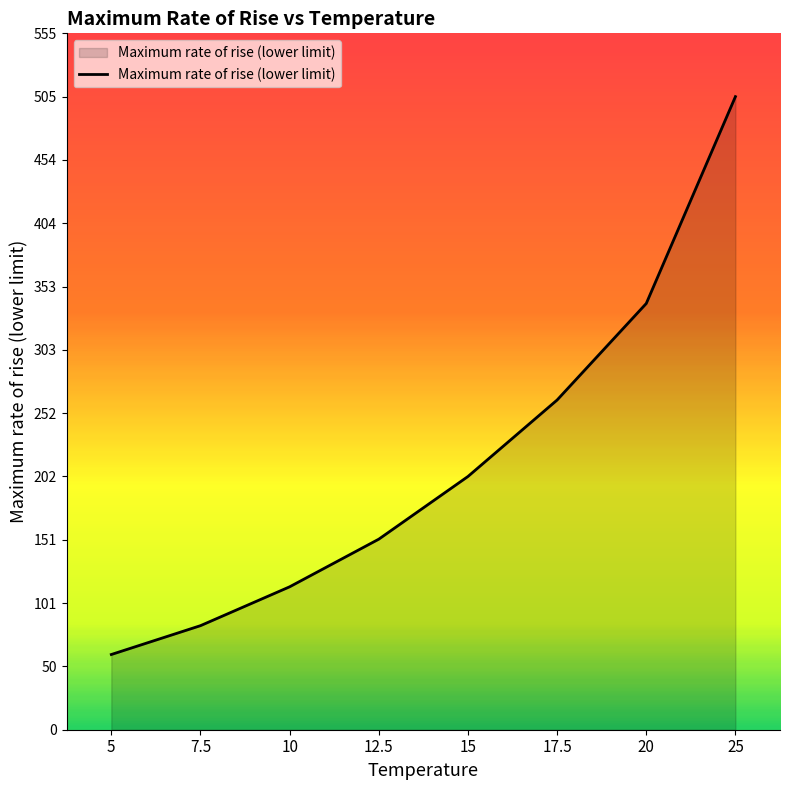

List the labels in order of value, largest first.

25, 20, 17.5, 15, 12.5, 10, 7.5, 5